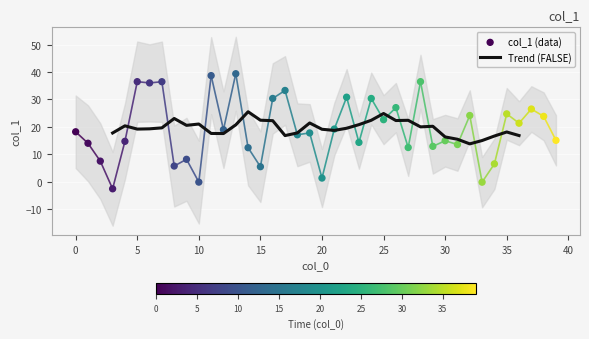

What is the change in value from 27 to 37?

+14.1